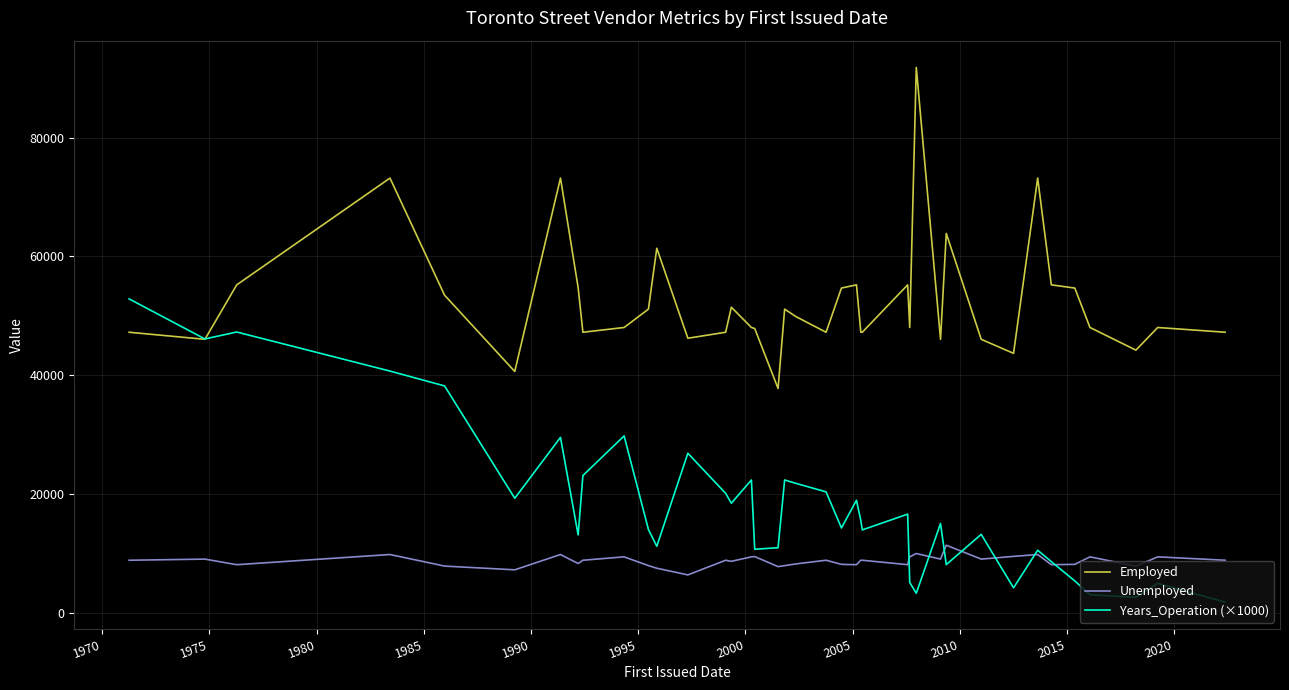

True or false: Unemployed and Employed intersect in this chart.

False